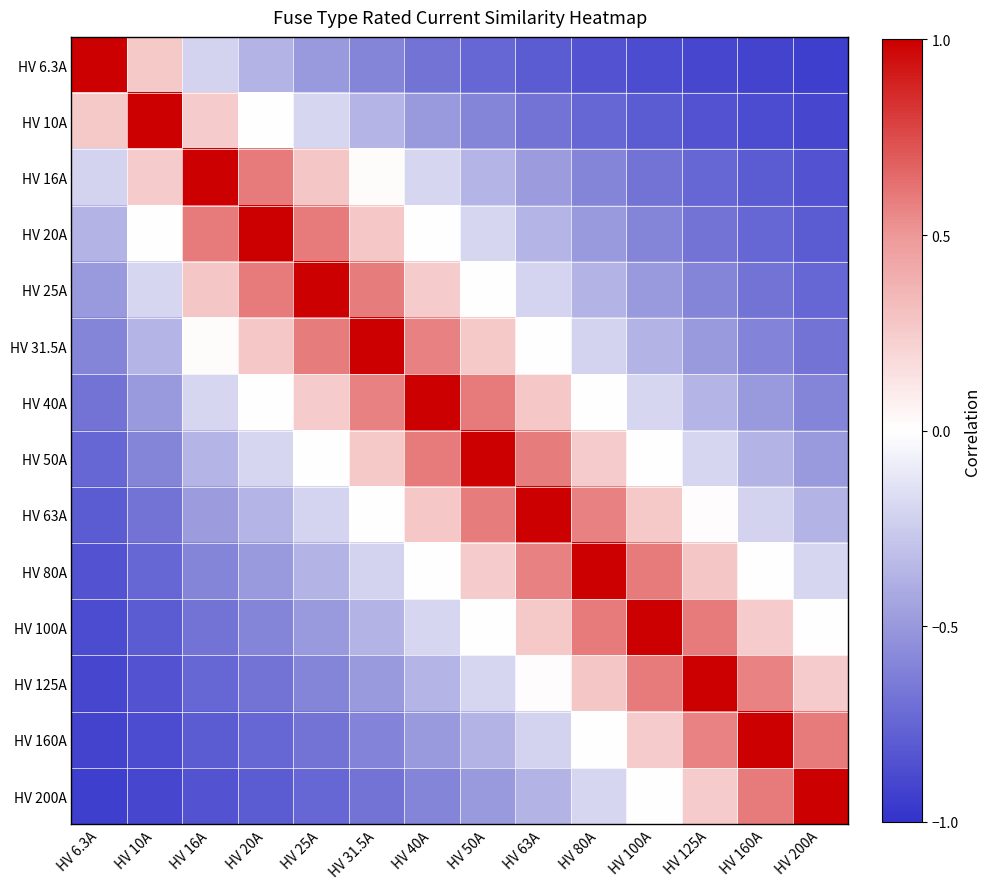

Which label corresponds to the smallest value in the chart?

HV 200A